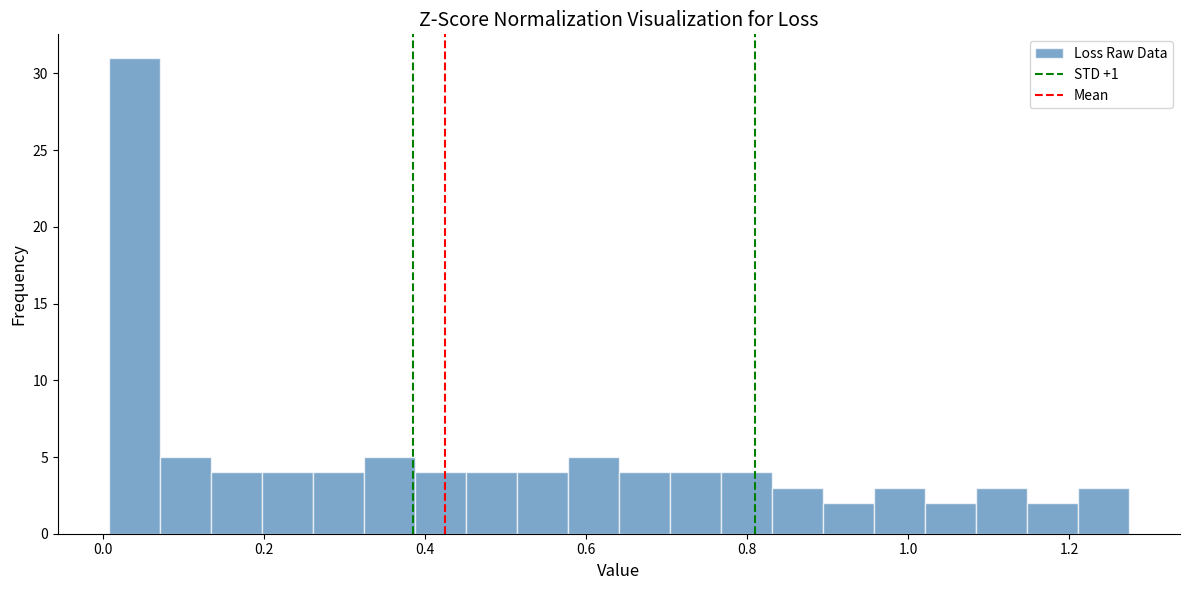

Around what value on the x-axis is the tallest bar? Give the approximate position of its centre, as read against the axis.

0.04